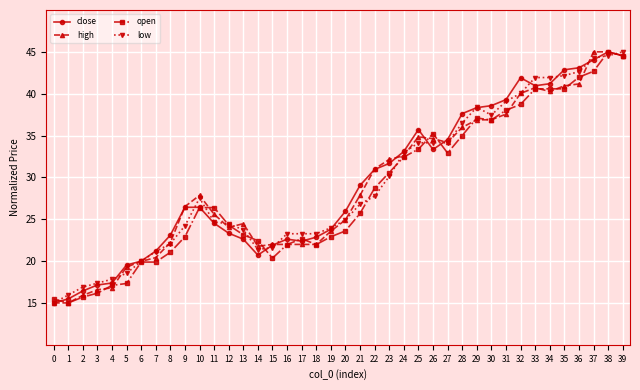

What is the difference between the high values at 11 and 5?

6.3